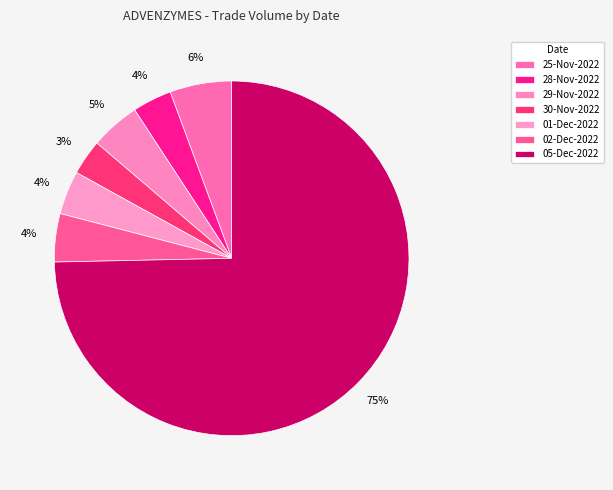

Count the number of slices in the pie.

7